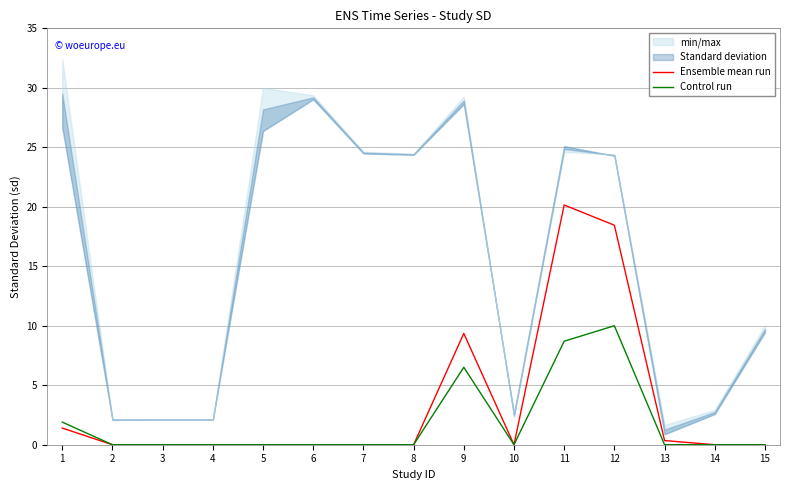

List the series in order of their overall mean, lowest first.

Control run, Ensemble mean run